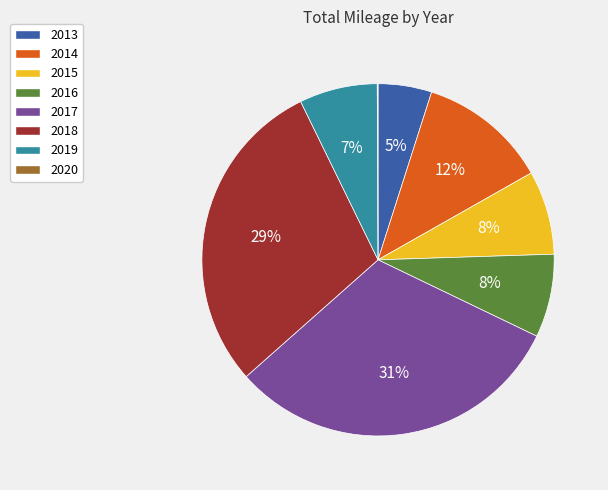

Is it true that 2015 is 1% of the pie?

False